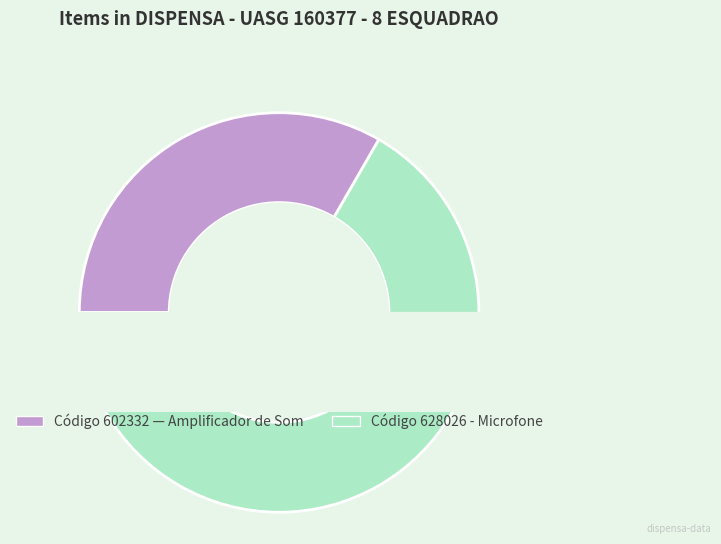

Is it true that Código 628026 - Microfone is 67% of the pie?

True